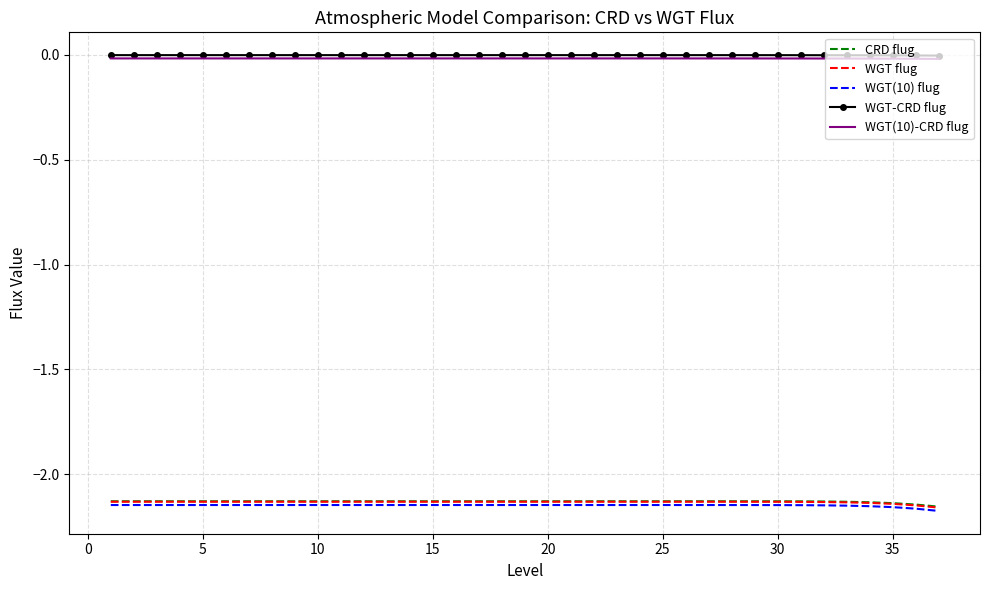

True or false: WGT-CRD flug and CRD flug intersect in this chart.

False